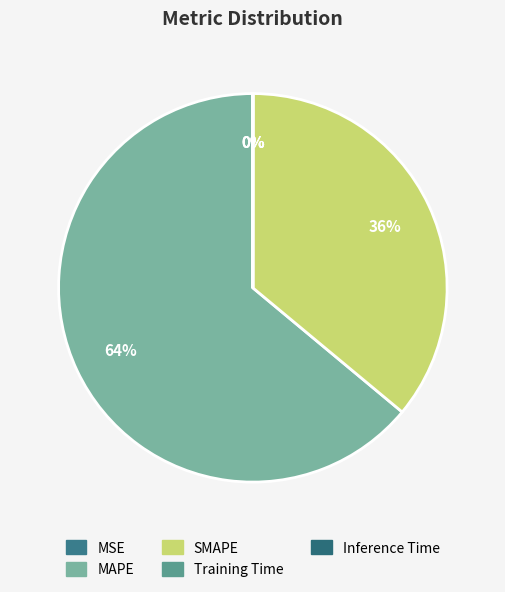

To the nearest percent, what portion does SMAPE represent?

36%